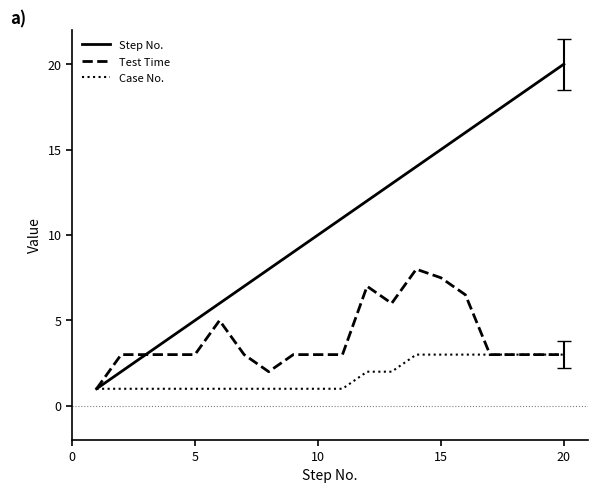

What is the highest value of the Case No. series?

3.0